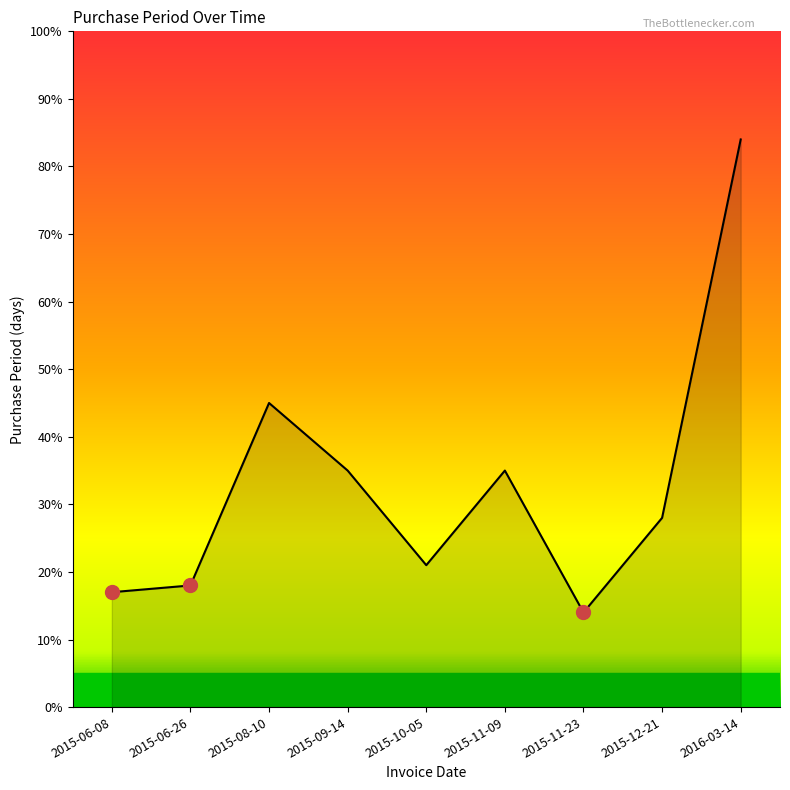

How many points are lower than both their immediate neighbors (excluding endpoints)?

2